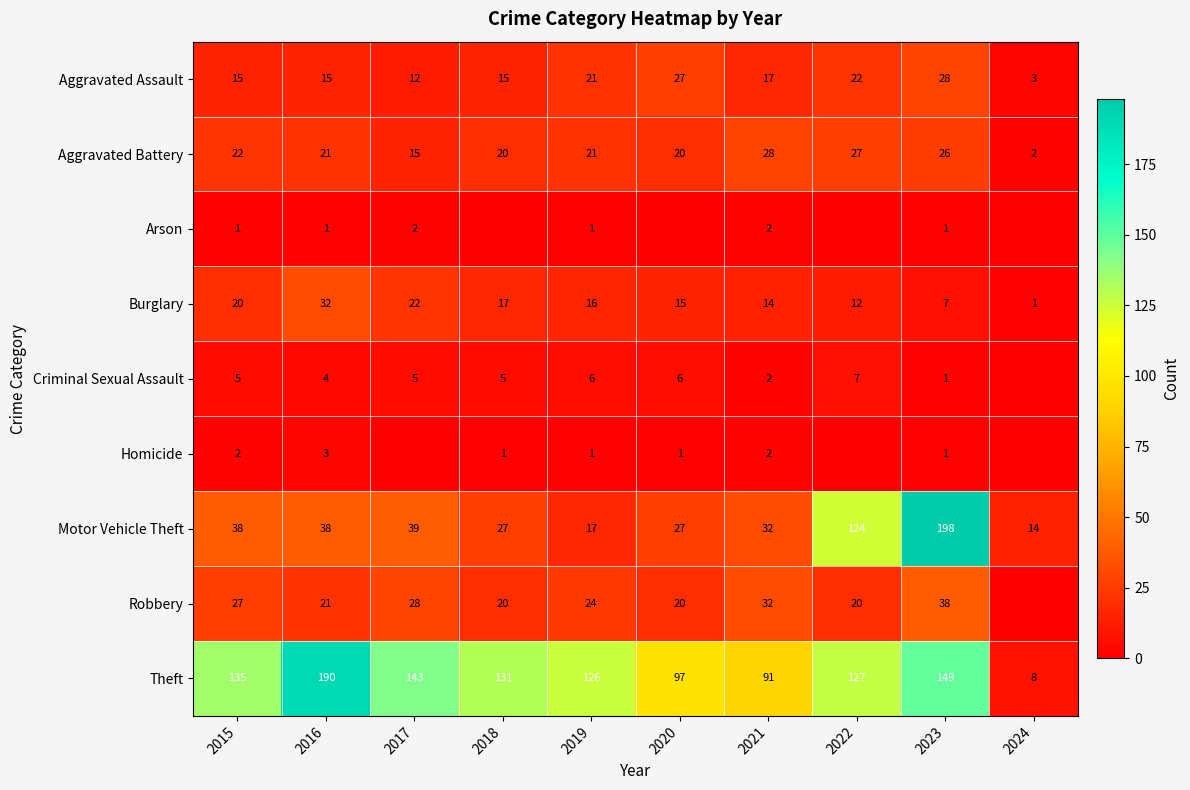

Which category has the highest value across all series?

2023